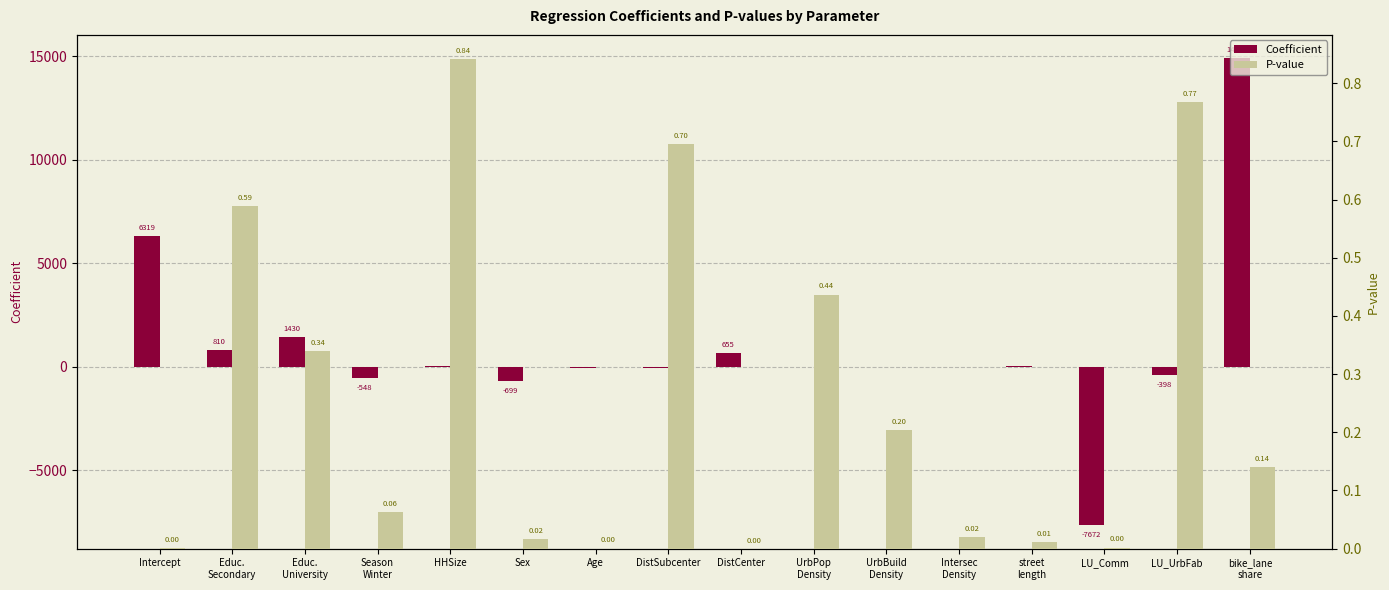

What is the label of the 16th bar from the right?

Intercept